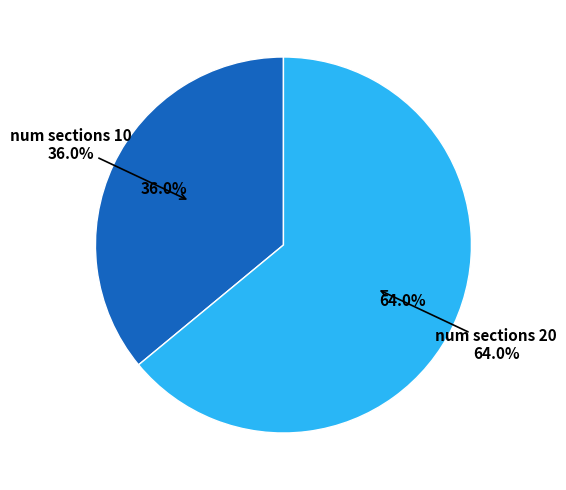

How many slices are in this pie chart?

2